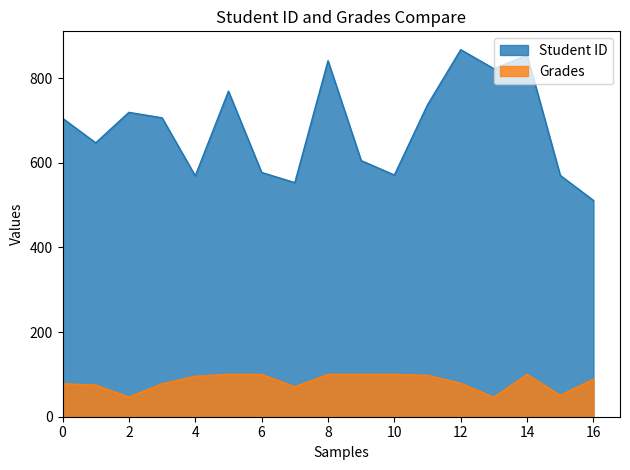

At how many categories does at least one series exceed 499?

17